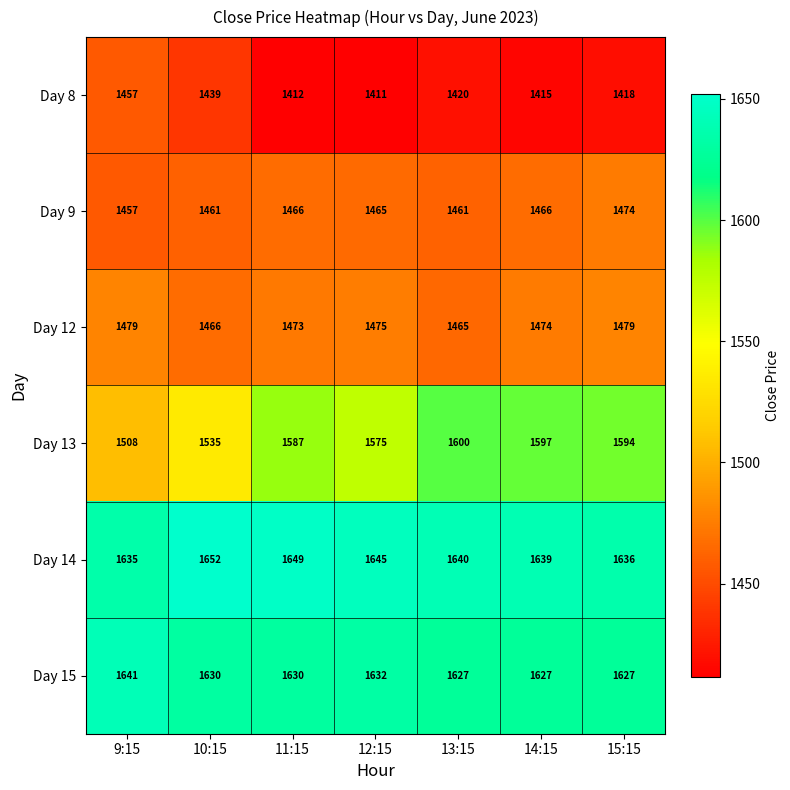

At how many categories does at least one series exceed 1595?

7